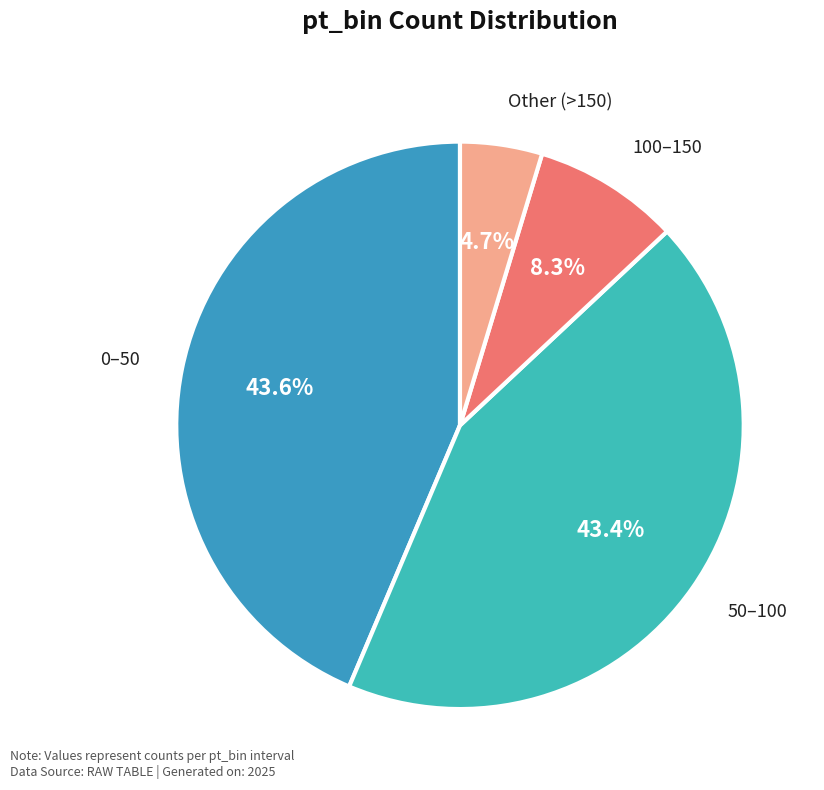

Count the number of slices in the pie.

4